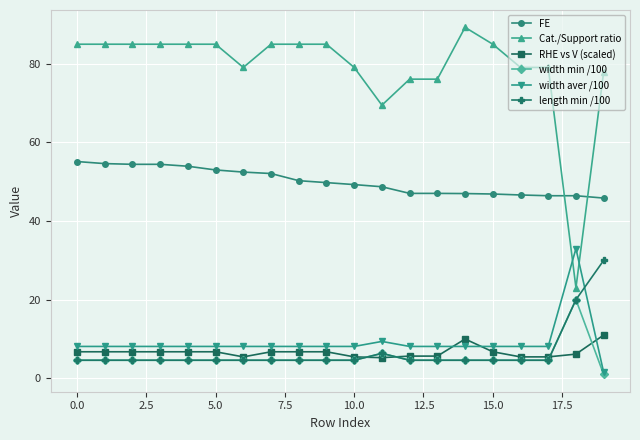

True or false: RHE vs V (scaled) and width min /100 cross at least once.

True